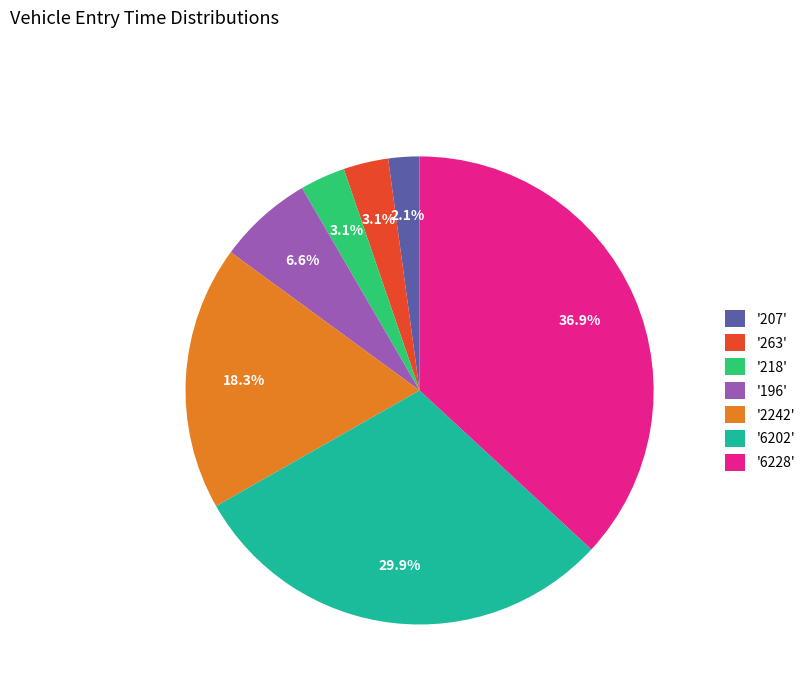

Is '6202' the majority of the pie?

No